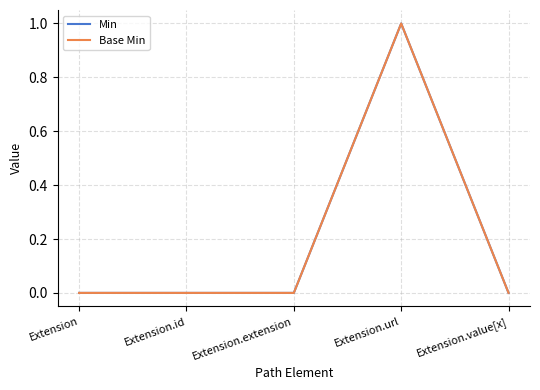

Which series has the largest total across all categories?

Min